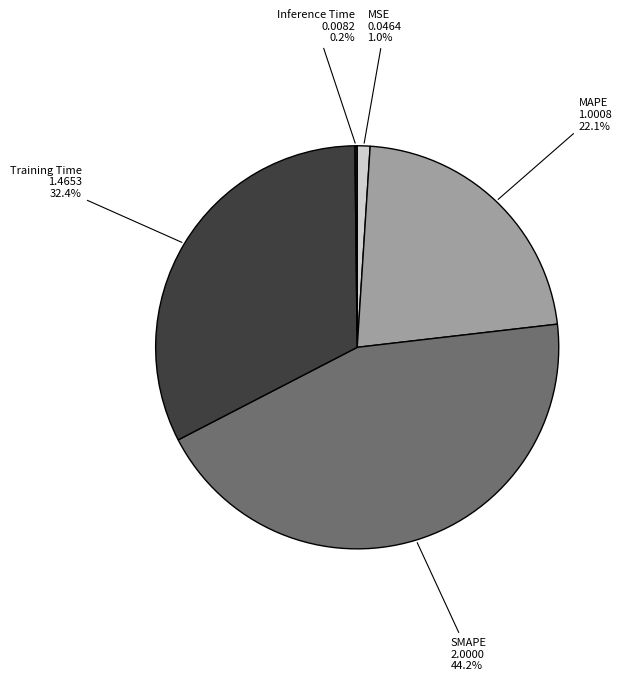

How much of the chart is everything except Training Time?

67.6%